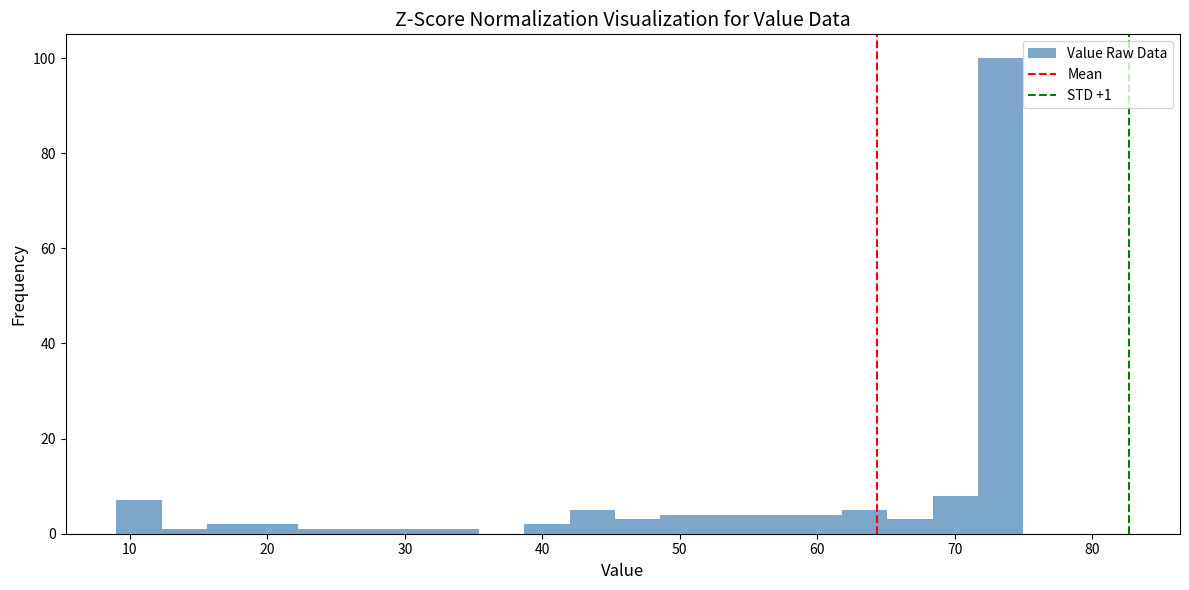

Around what value on the x-axis is the tallest bar? Give the approximate position of its centre, as read against the axis.

73